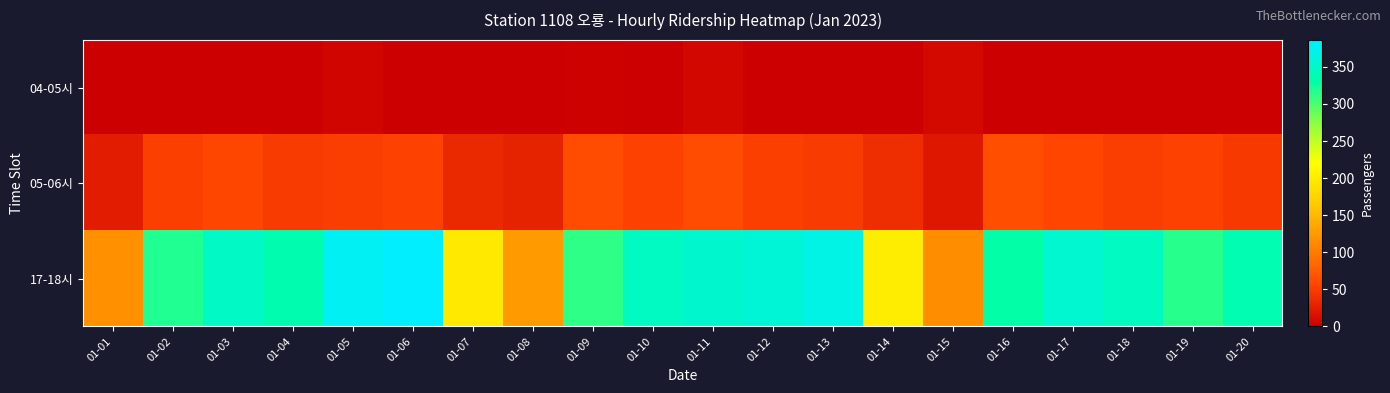

What is the greatest value displayed?

386